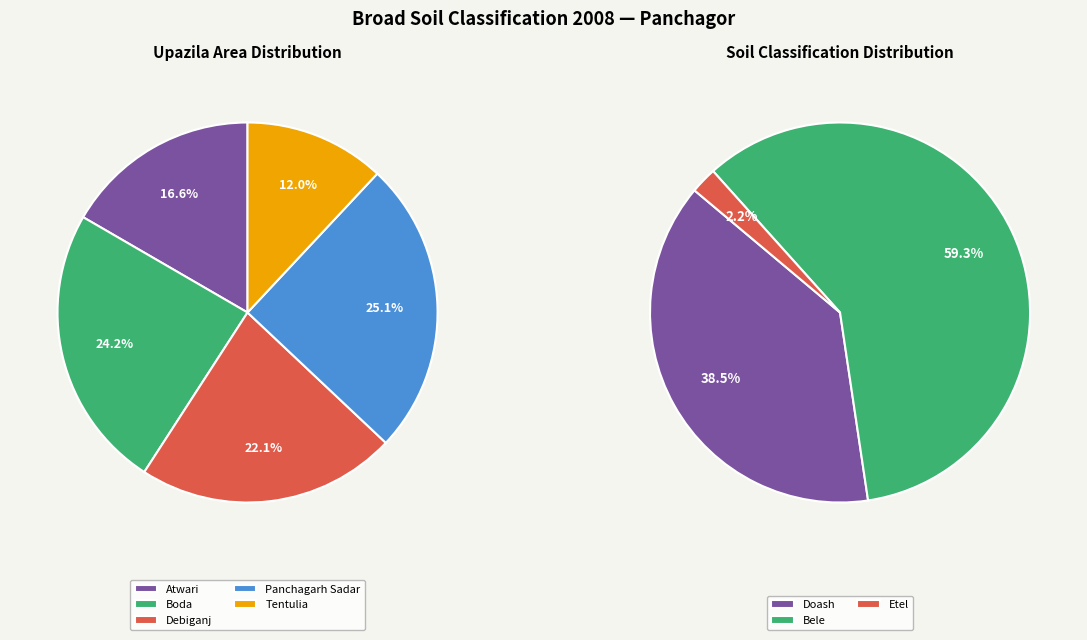

Do Tentulia and Boda together represent more than half of the pie?

No